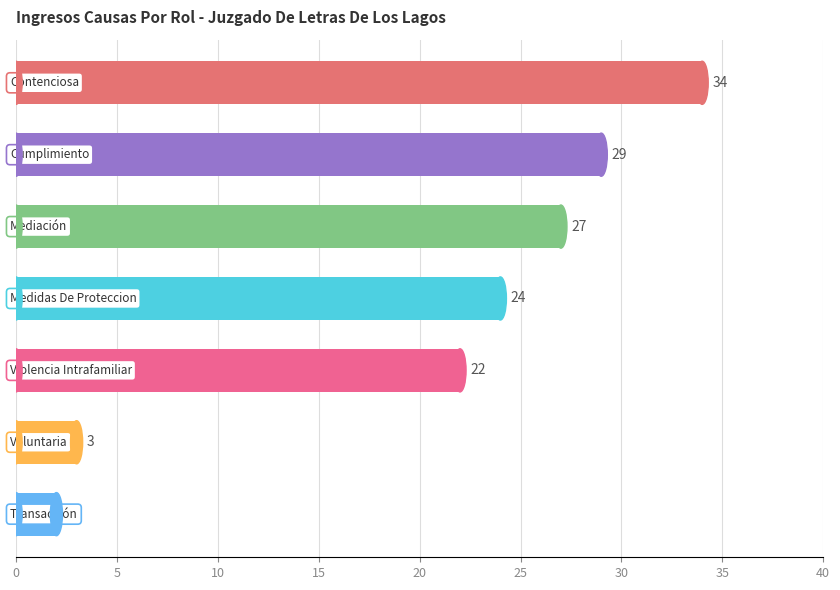

What is the maximum value shown in the chart?

34